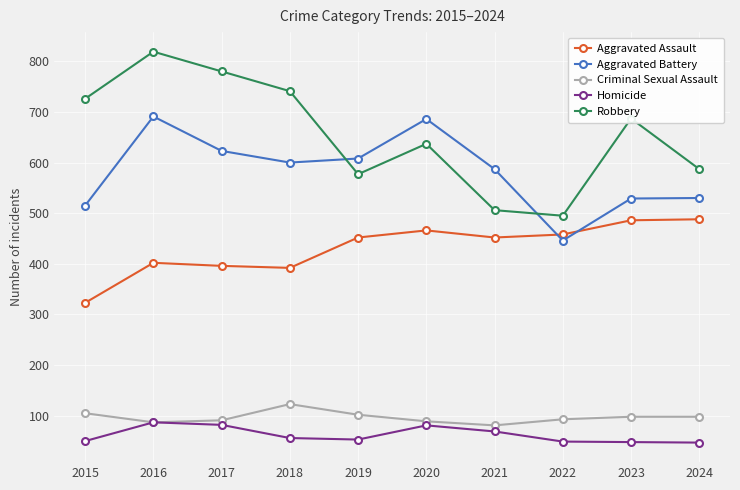

True or false: Robbery and Homicide intersect in this chart.

False